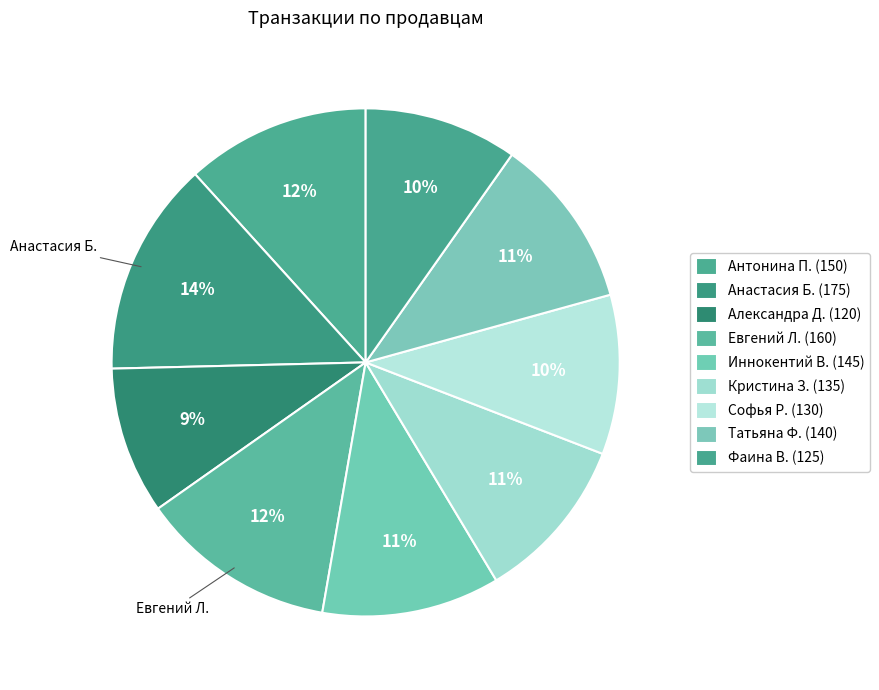

How many segments does this pie chart have?

9